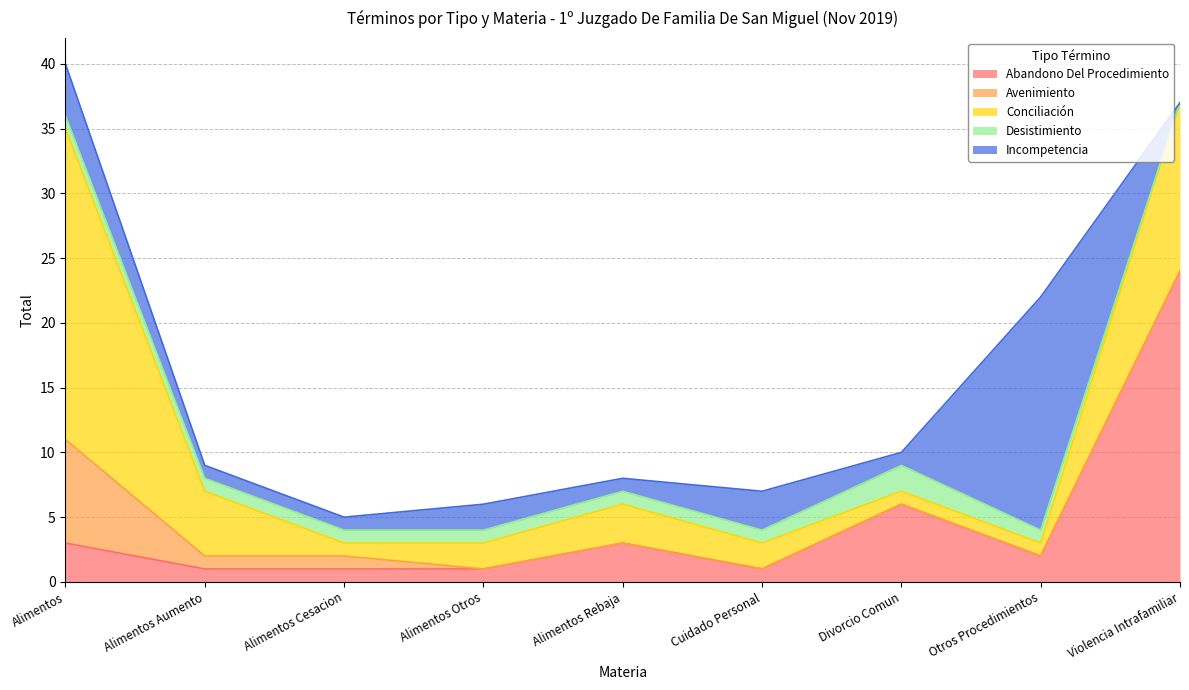

Which series has the largest range (max minus min)?

Abandono Del Procedimiento